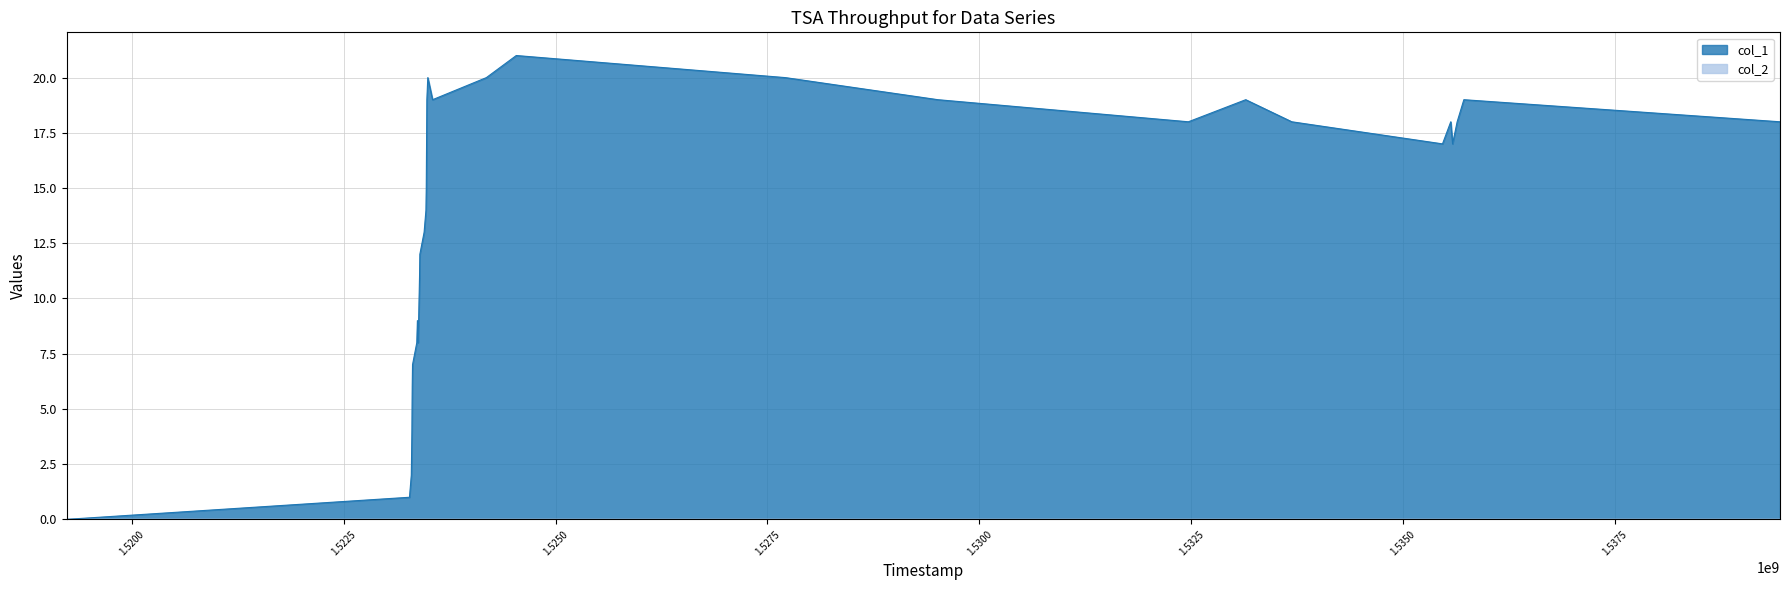

Which series has the largest total across all categories?

col_1